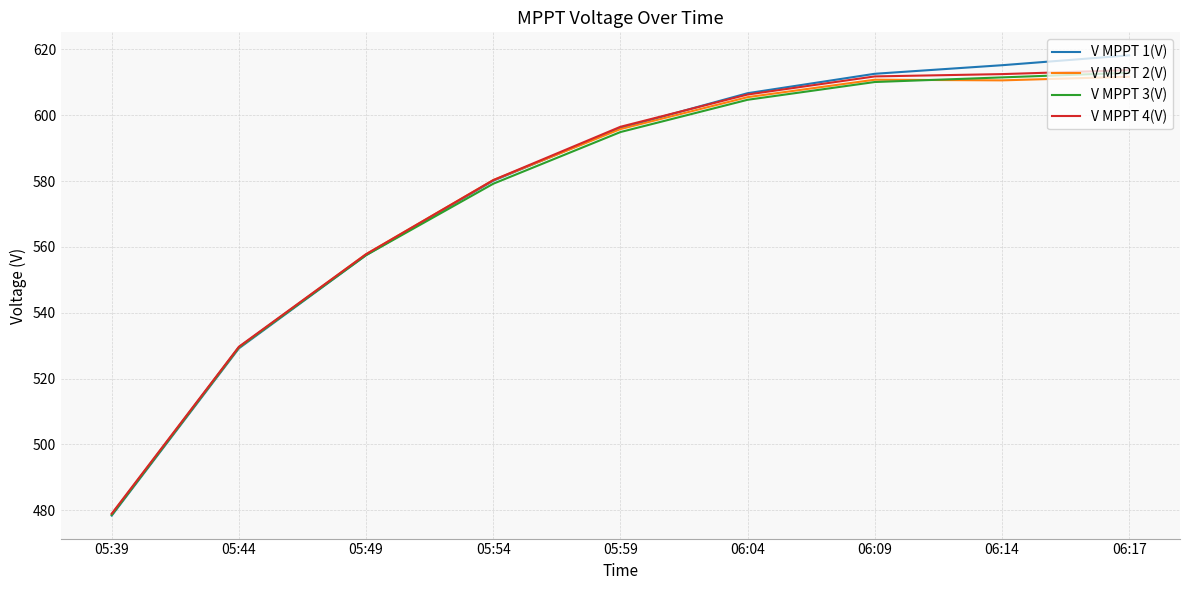

Which category has the lowest value in the V MPPT 4(V) series?

05:39